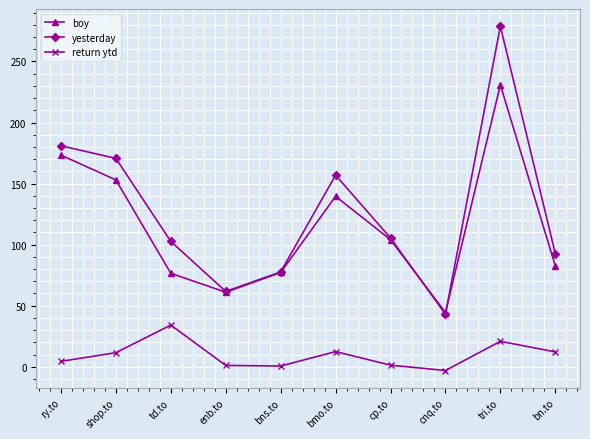

What are all the series names shown in the legend?

boy, yesterday, return ytd